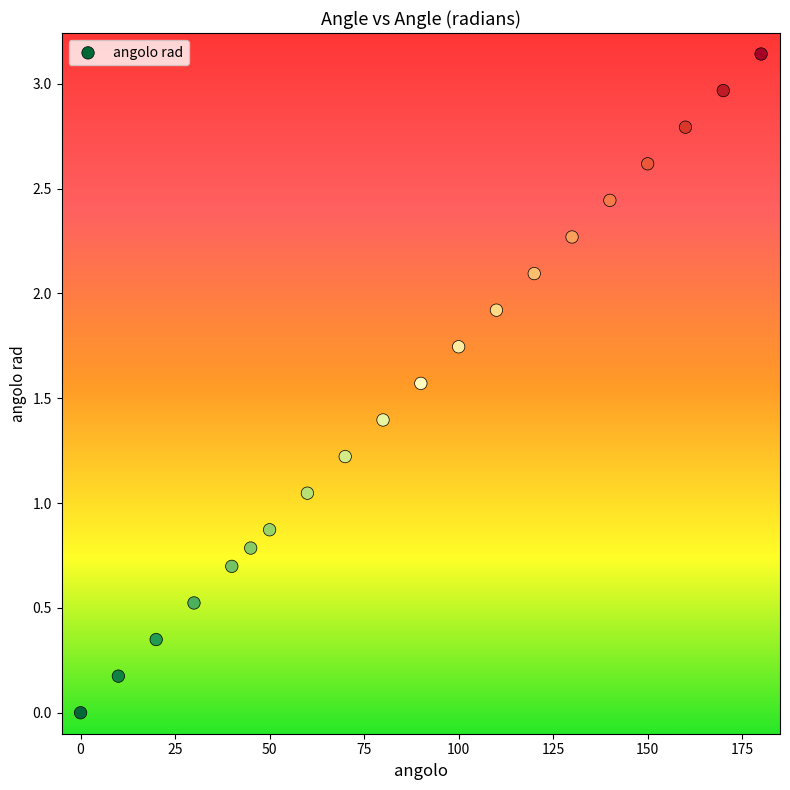

What is the range of X values (max minus min)?

180.0